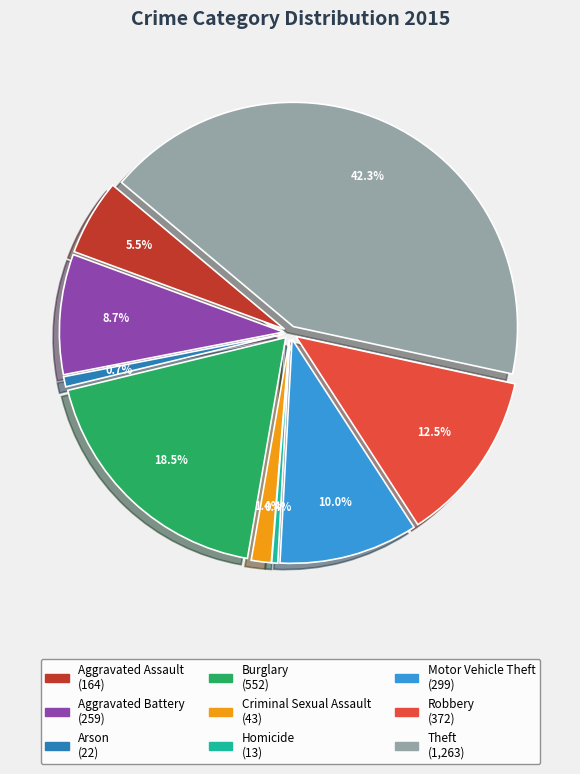

What is the total percentage of Theft and Burglary?

60.8%